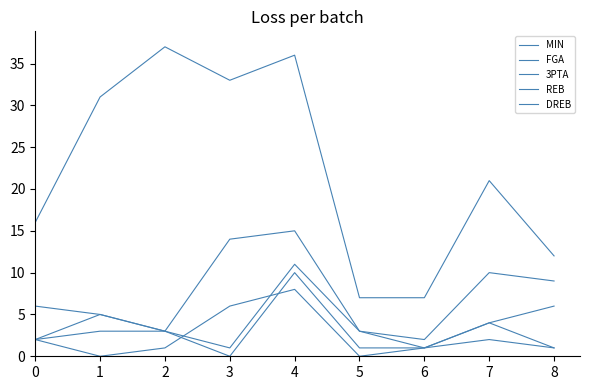

At which category does DREB reach its first local valley?

3